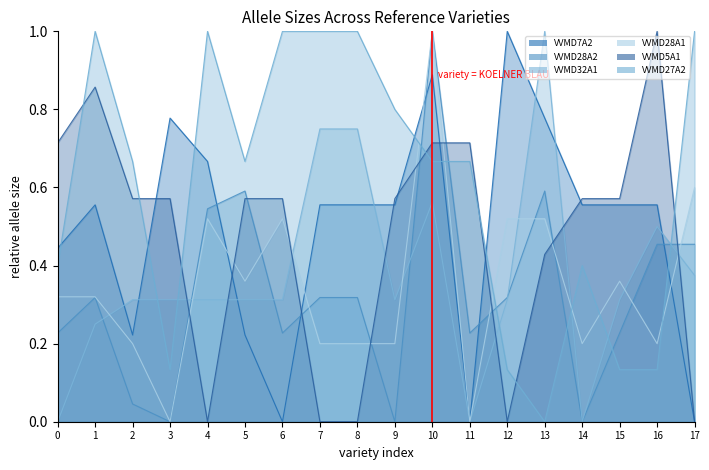

Which series changed the most between 10 and 16?

VVMD28A1